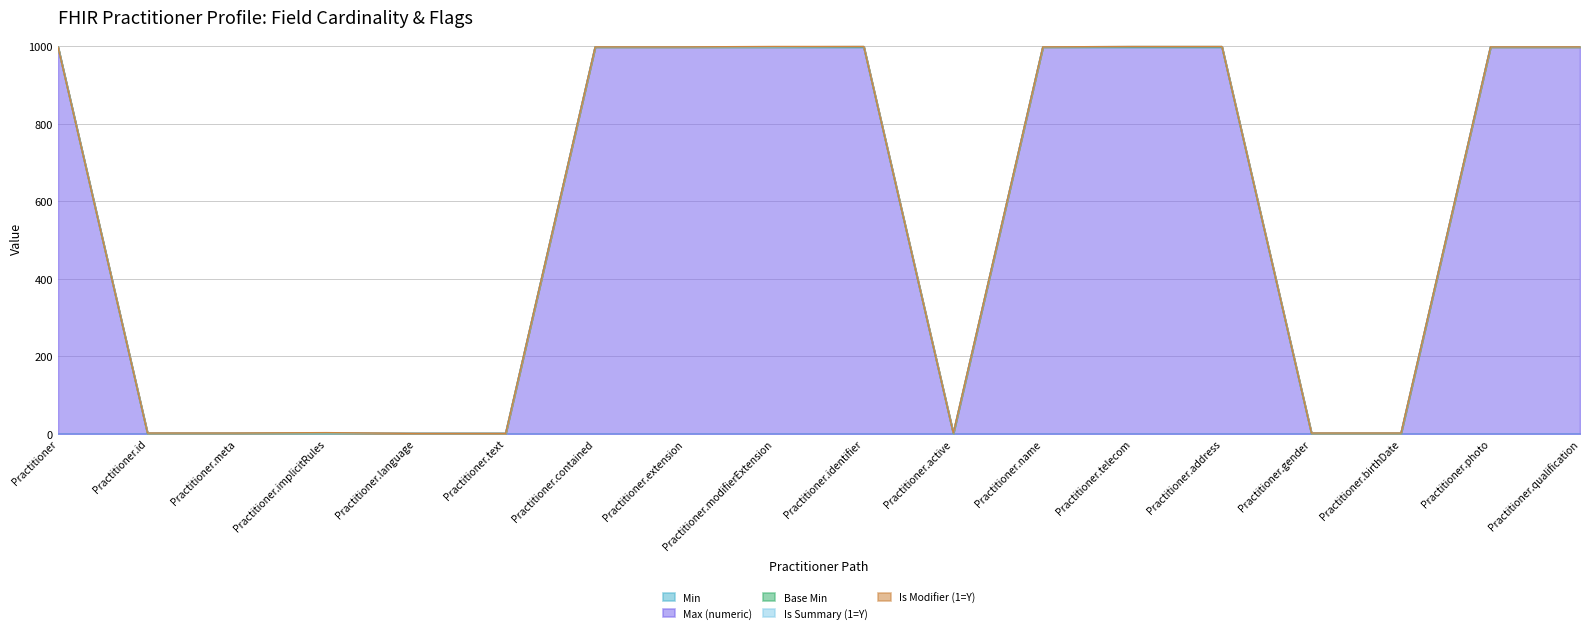

How many series are shown in this chart?

5